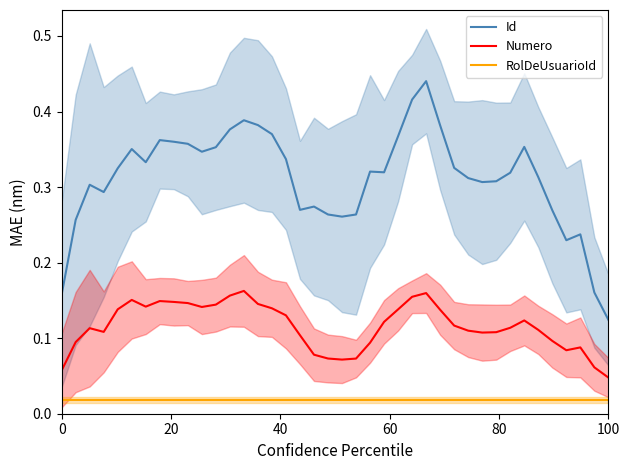

True or false: Id and RolDeUsuarioId cross at least once.

False